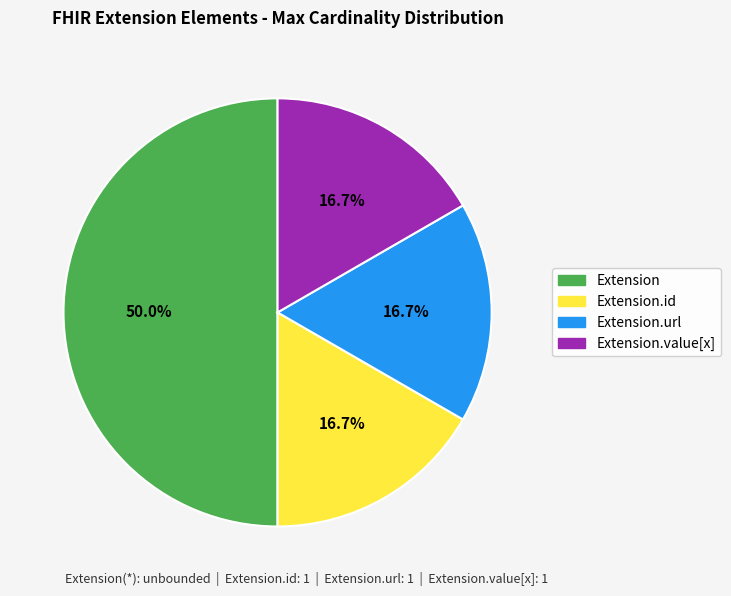

How many slices are in this pie chart?

4